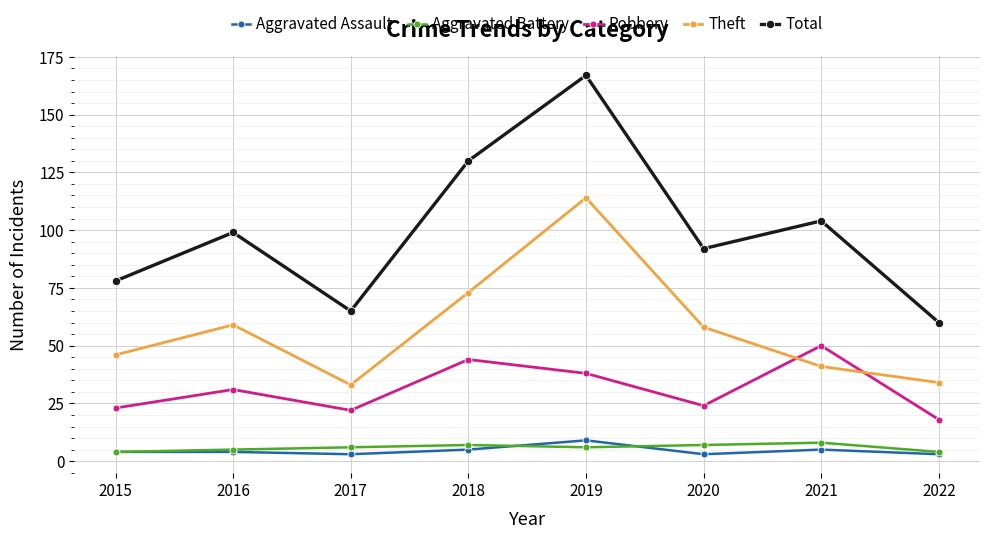

At how many categories does at least one series exceed 123?

2